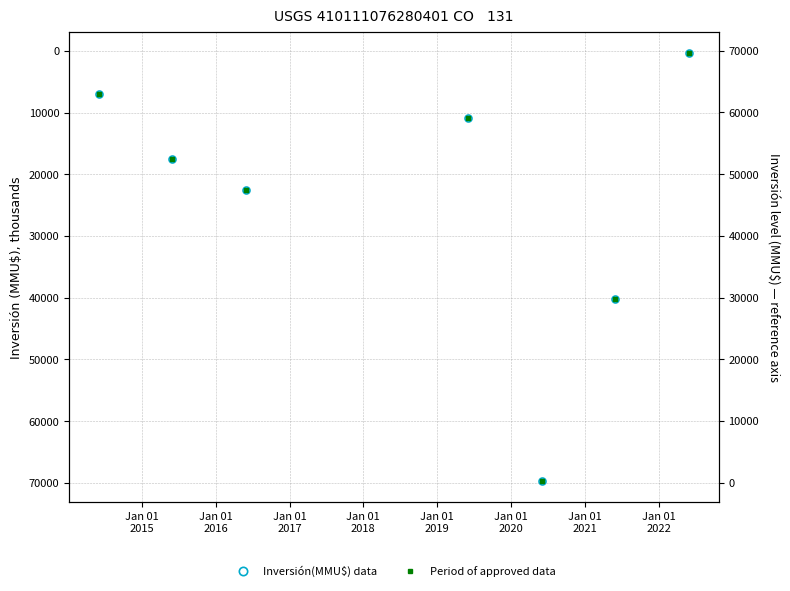

At which label does Period of approved data first exceed 17512?

Jan 01
2015